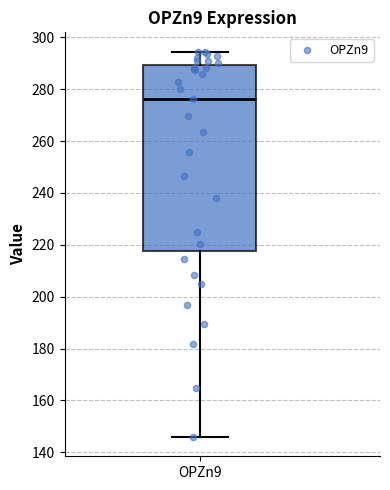

Transcribe this box plot: give where the median line is, the range the box spans, and where the two whiskers end, as read against the y-axis. The values are not printed on the chart, so give them approximately, as read against the axis.

median 276, box 218 to 290, whiskers 146 to 294